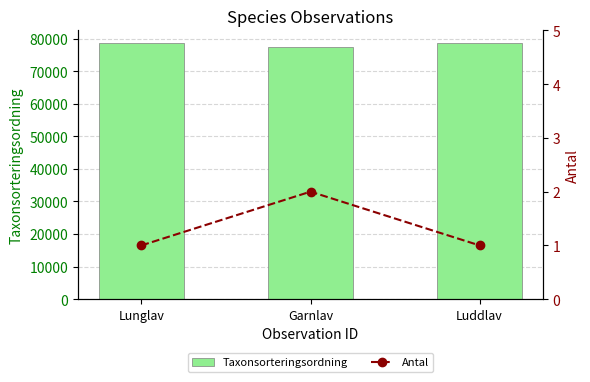

Are the bars horizontal?

No